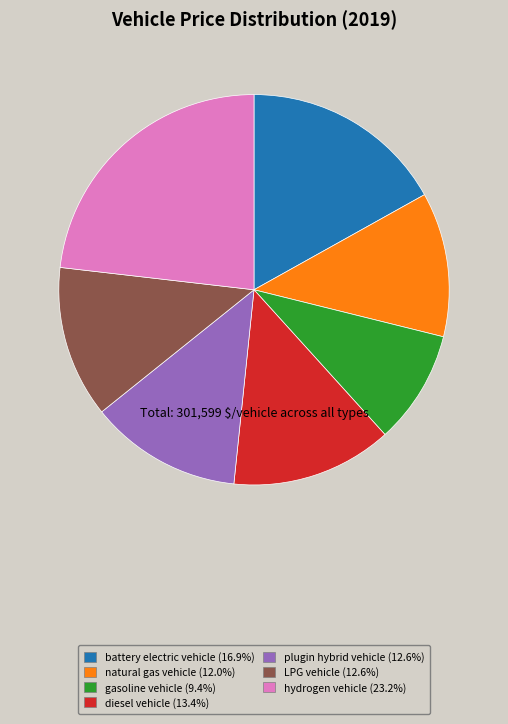

Does battery electric vehicle account for over 50% of the chart?

No